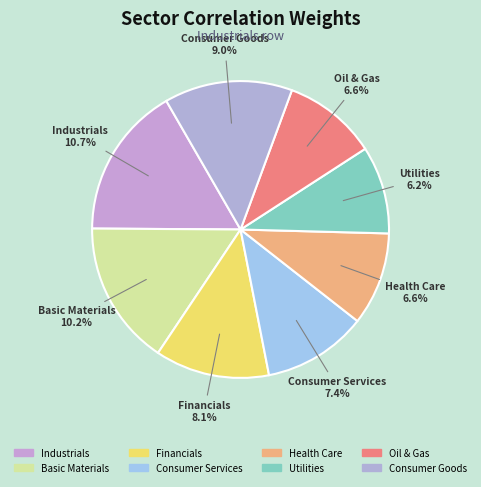

Count the number of slices in the pie.

8